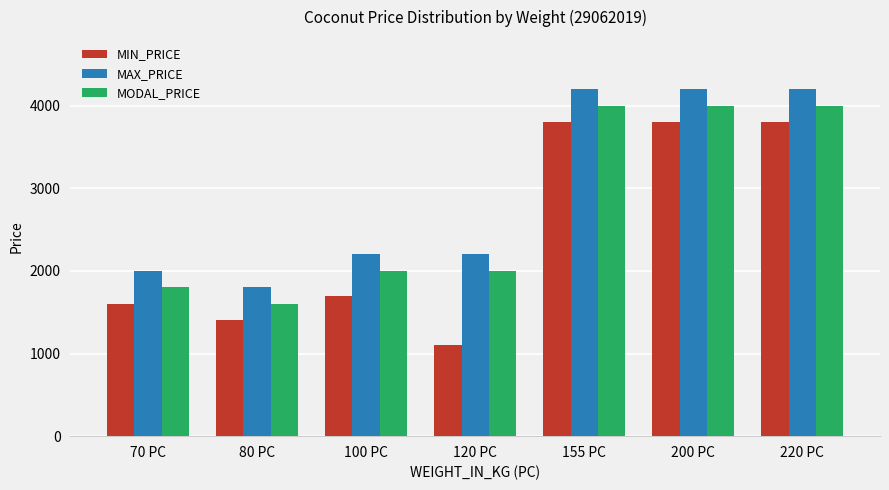

True or false: MIN_PRICE has a value of 6745 at 220 PC.

False